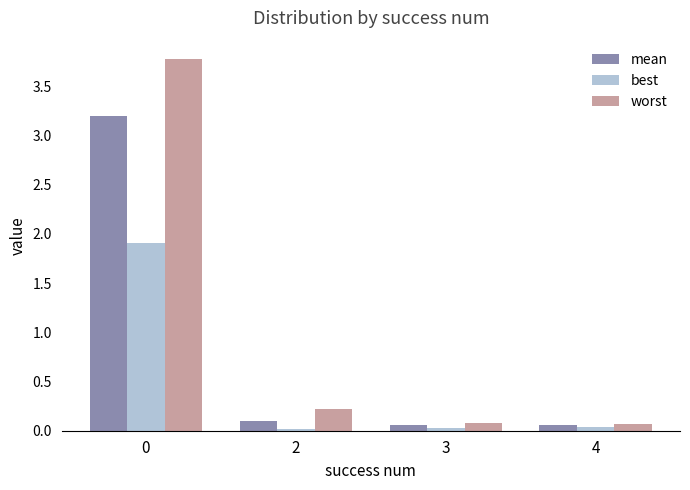

How many bars are there in total?

12